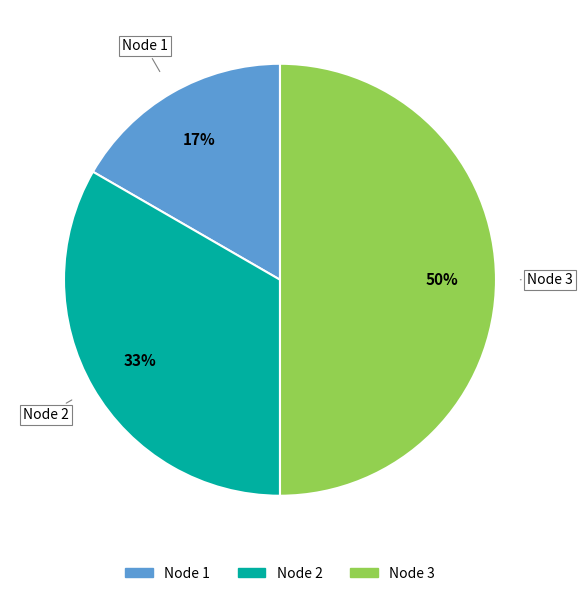

True or false: Node 2 accounts for 33% of the total.

True